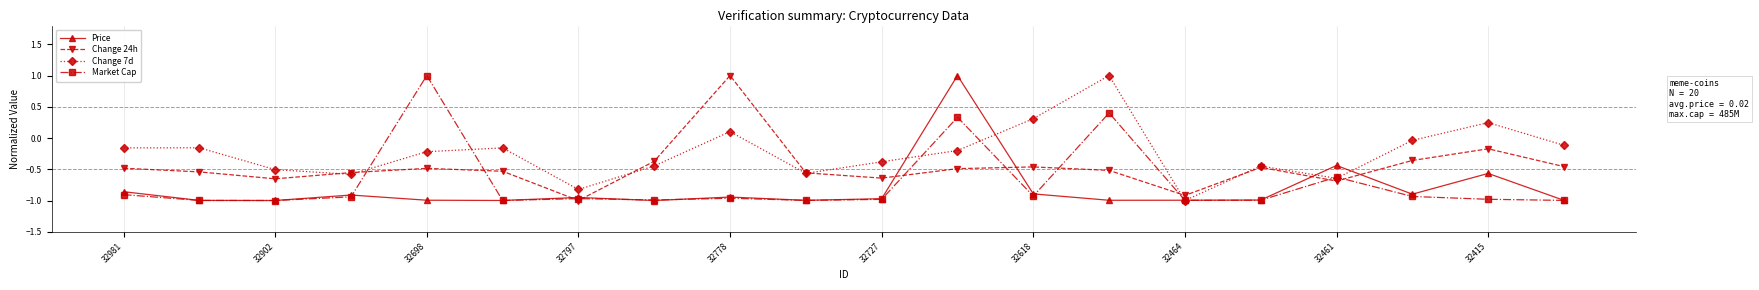

List the series in order of their overall mean, lowest first.

Price, Market Cap, Change 24h, Change 7d